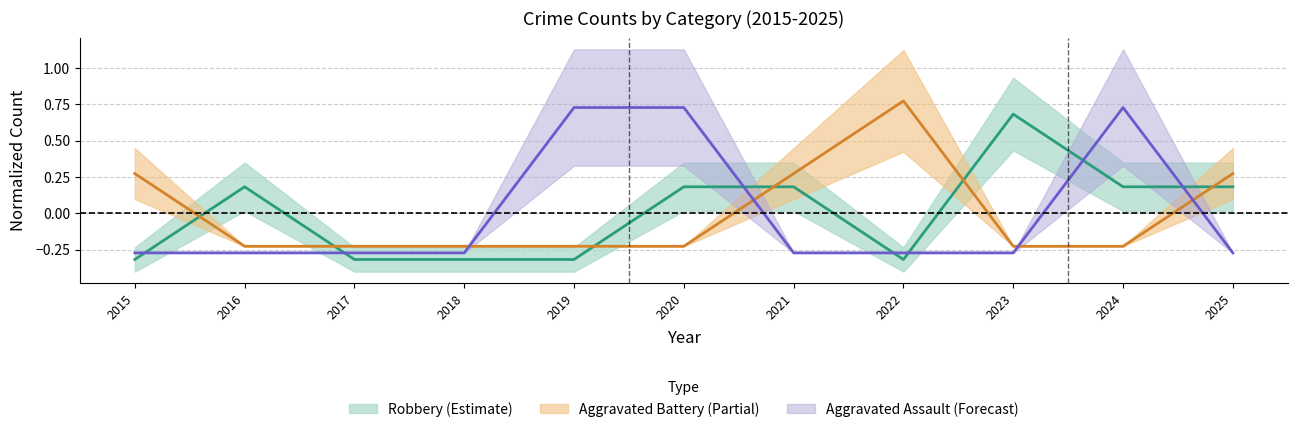

Count the Aggravated Assault values in the range 0 to 1.

3